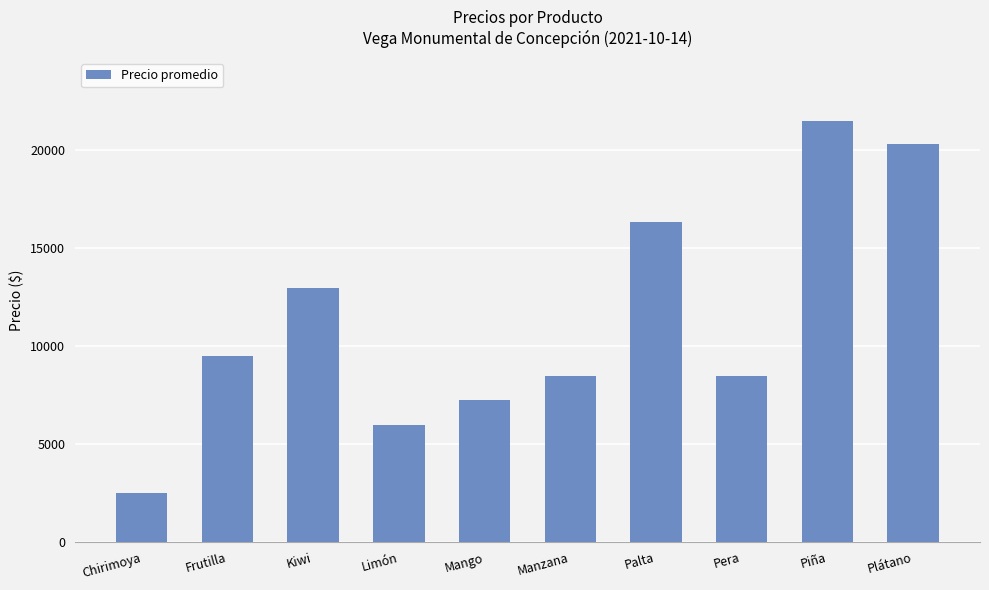

At which label is the value closest to 12000?

Kiwi